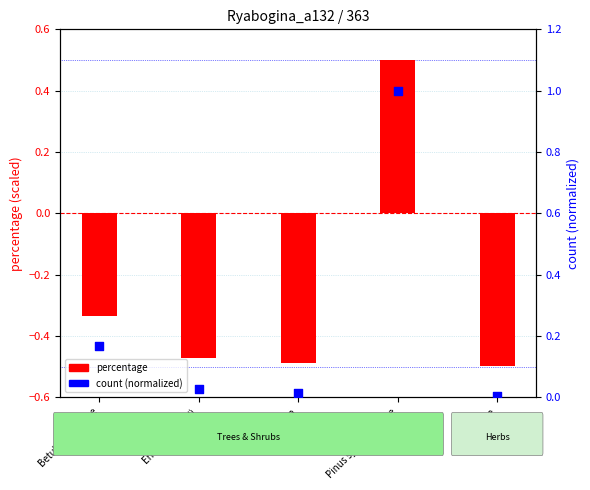

Which series contains the lowest Y value?

percentage